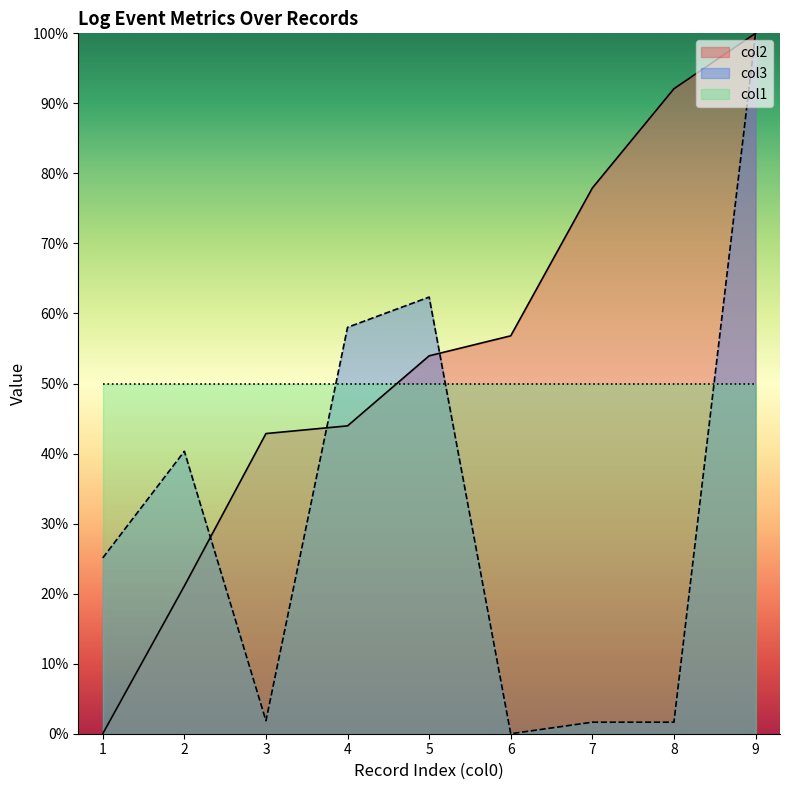

What is the sum of all col3 values?

290.9